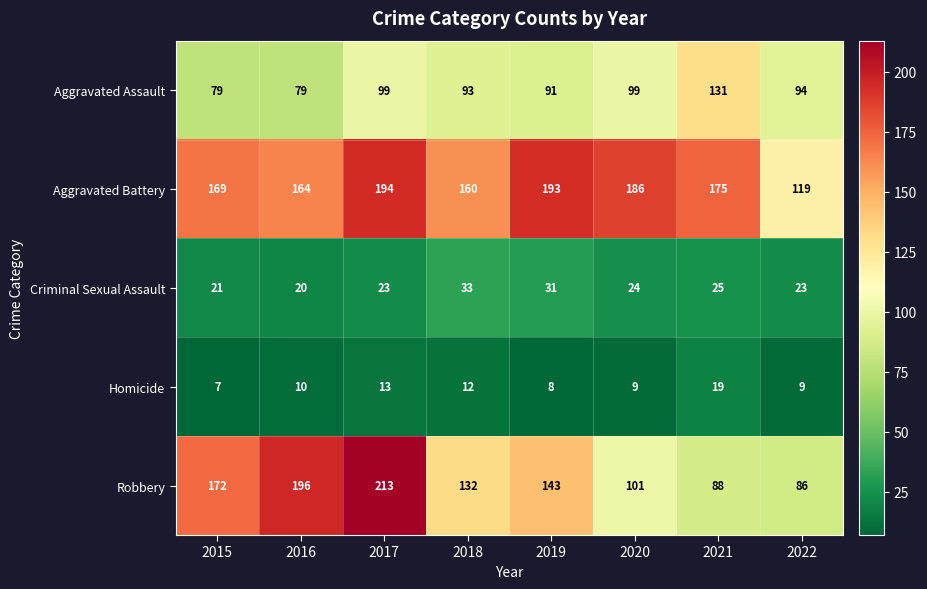

The Aggravated Assault series shows 131 at 2021. True or false?

True